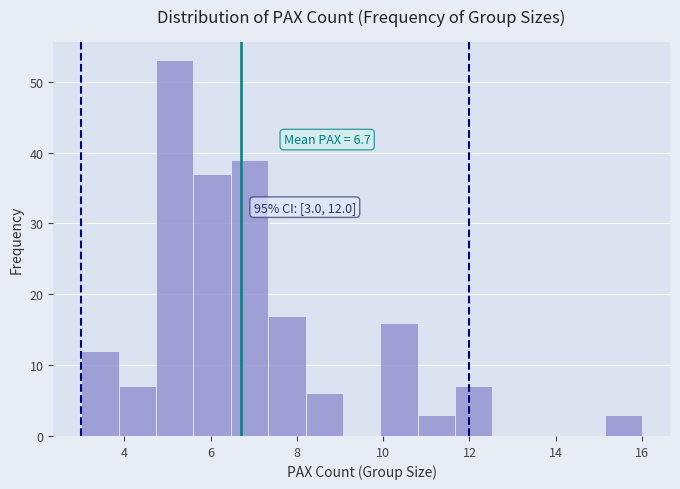

Over which range of the x-axis is the bar tallest?

4.8 to 5.6